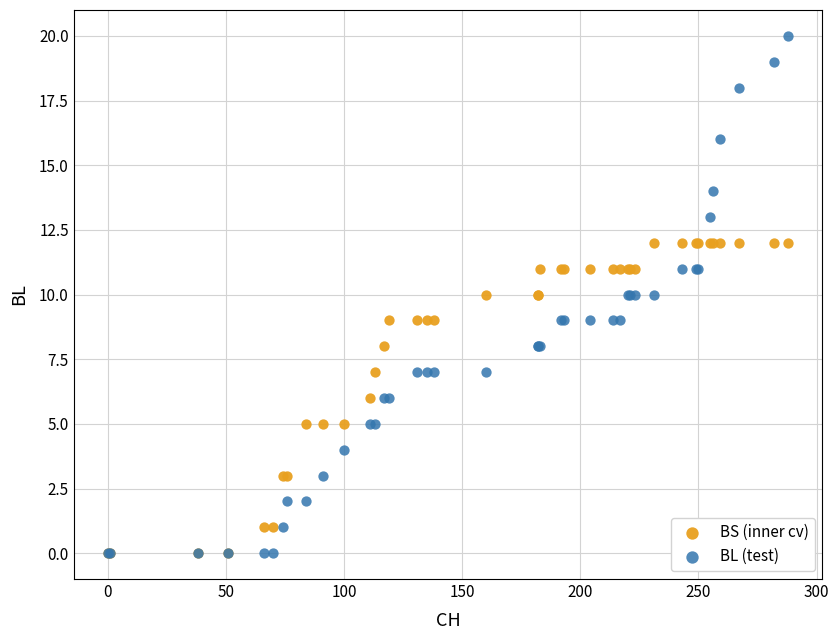

Which series reaches the maximum Y coordinate?

BL (test)